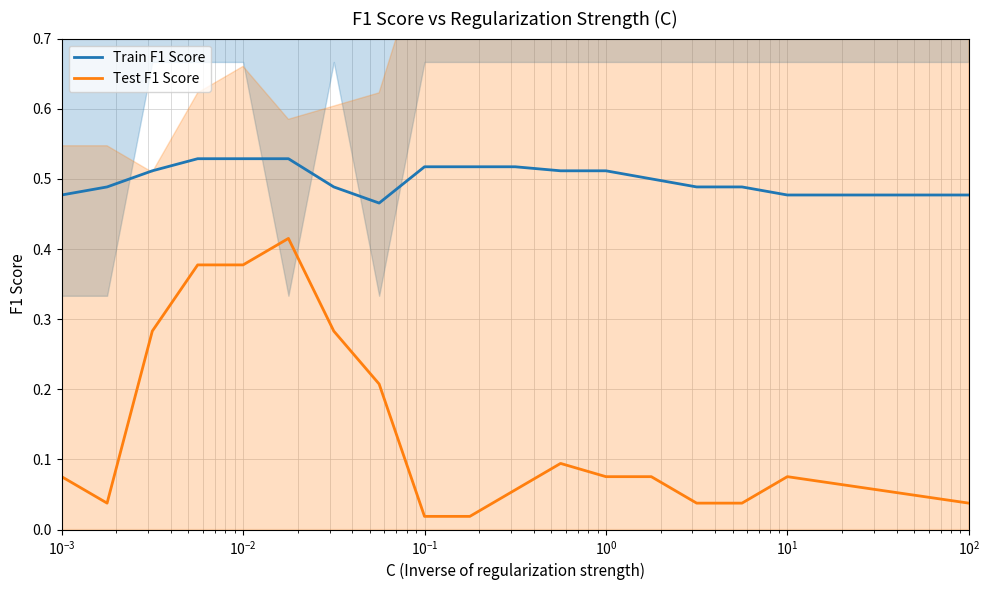

How many lines are shown in the chart?

2